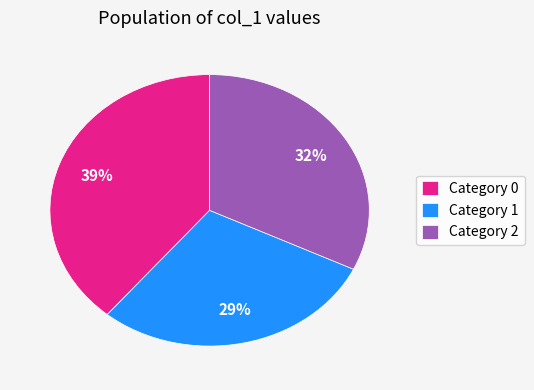

The Category 2 slice represents 21% of the pie. True or false?

False